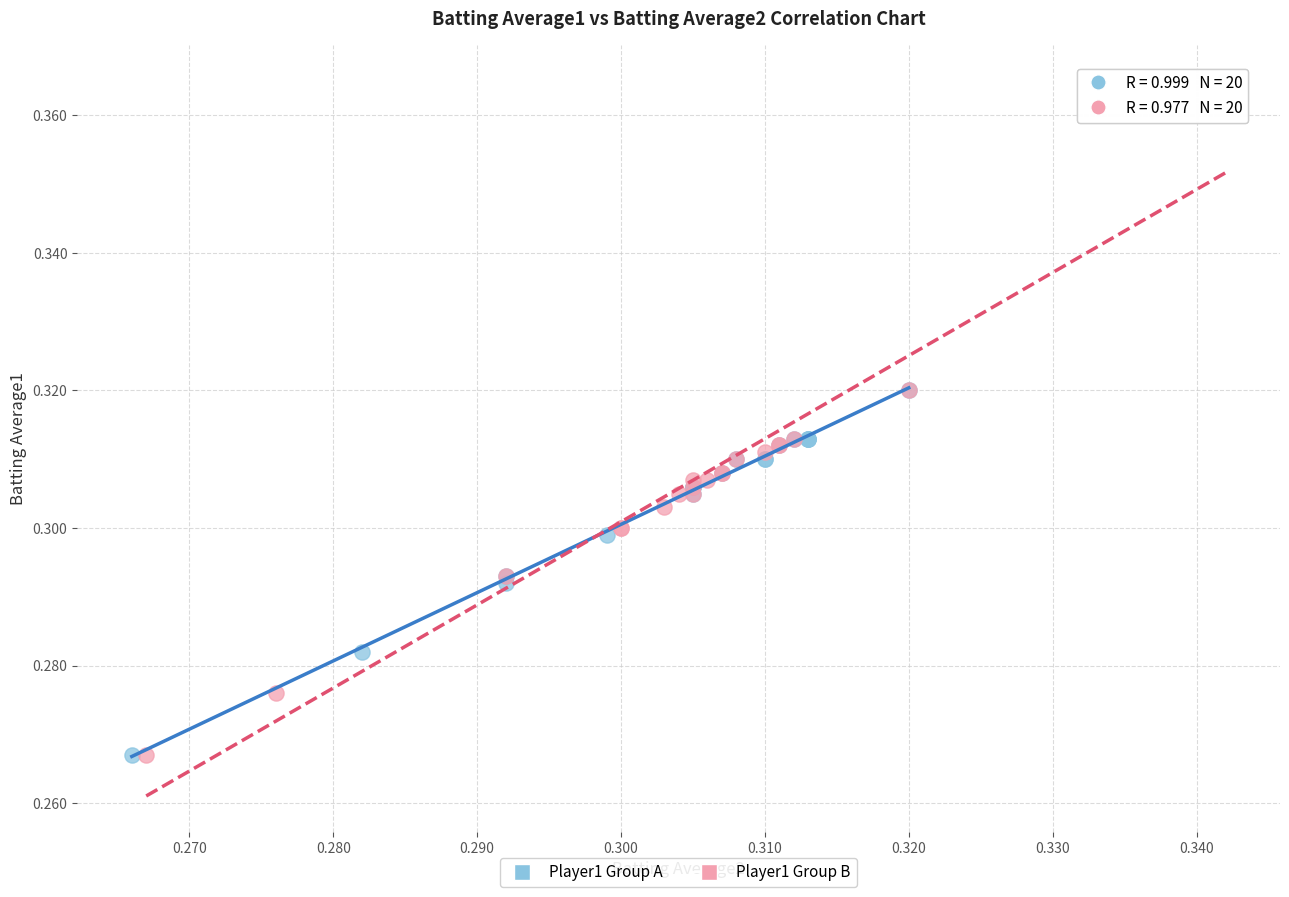

Which series reaches the maximum Y coordinate?

Player1 Group B